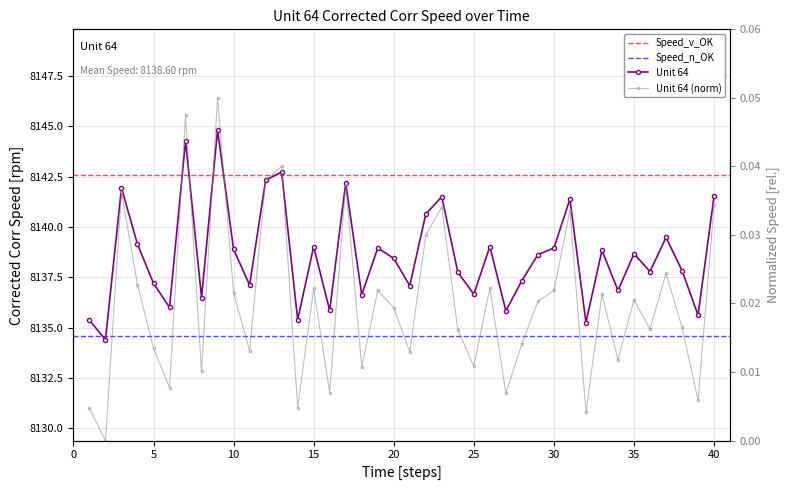

Reading right to left, transcribe all the data shown in this chart.

8141.6	8135.6	8137.8	8139.5	8137.8	8138.7	8136.9	8138.8	8135.3	8141.4	8139.0	8138.6	8137.3	8135.8	8139.0	8136.7	8137.8	8141.5	8140.6	8137.1	8138.4	8139.0	8136.6	8142.2	8135.9	8139.0	8135.4	8142.7	8142.3	8137.1	8138.9	8144.8	8136.5	8144.3	8136.0	8137.2	8139.1	8141.9	8134.4	8135.4